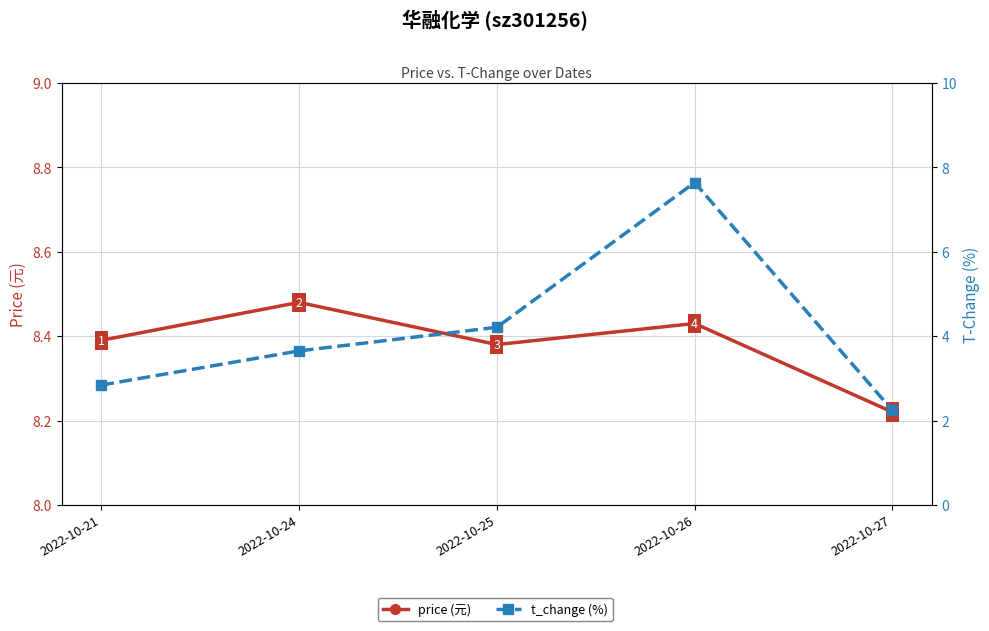

Where is t_change (%) nearest to the value 4?

2022-10-25